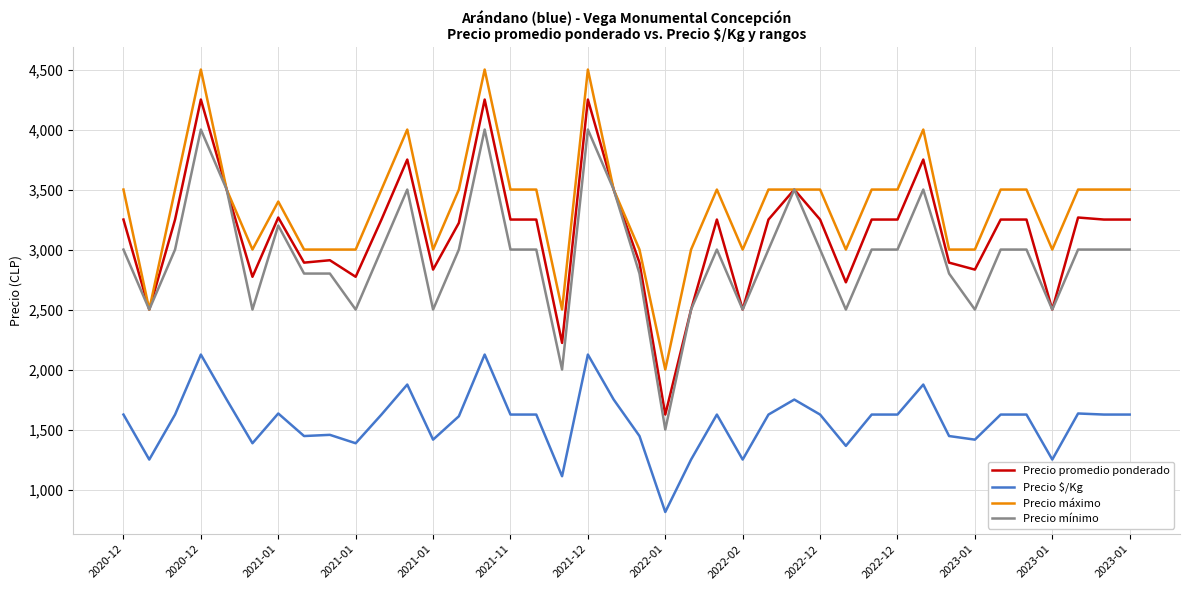

How many lines are shown in the chart?

4